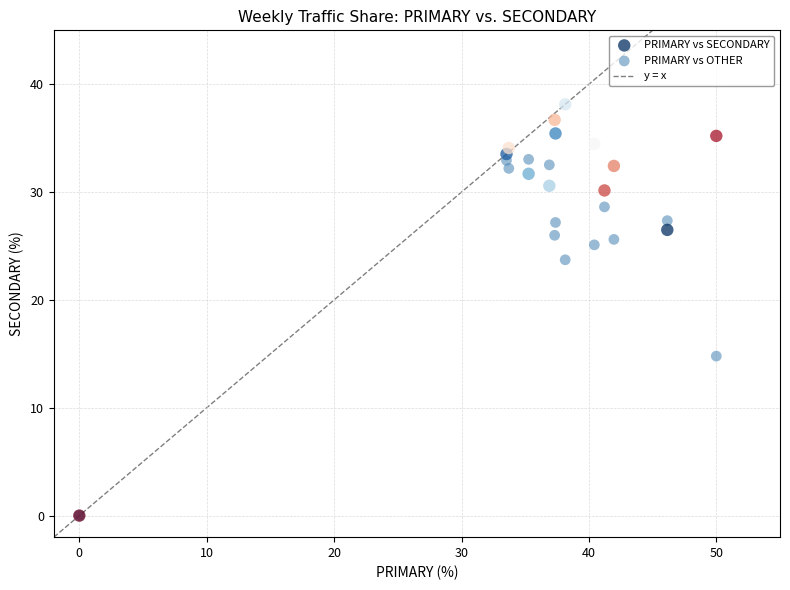

In the PRIMARY vs SECONDARY series, what Y value is closest to 19?

26.5